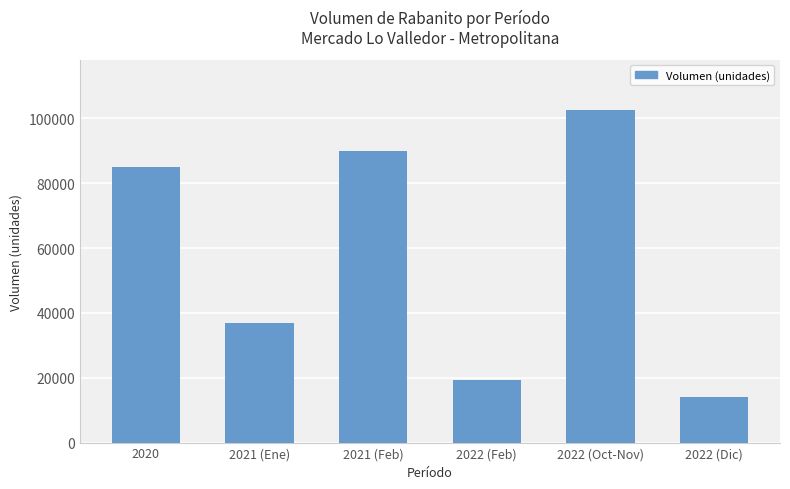

Does the chart contain any negative values?

No